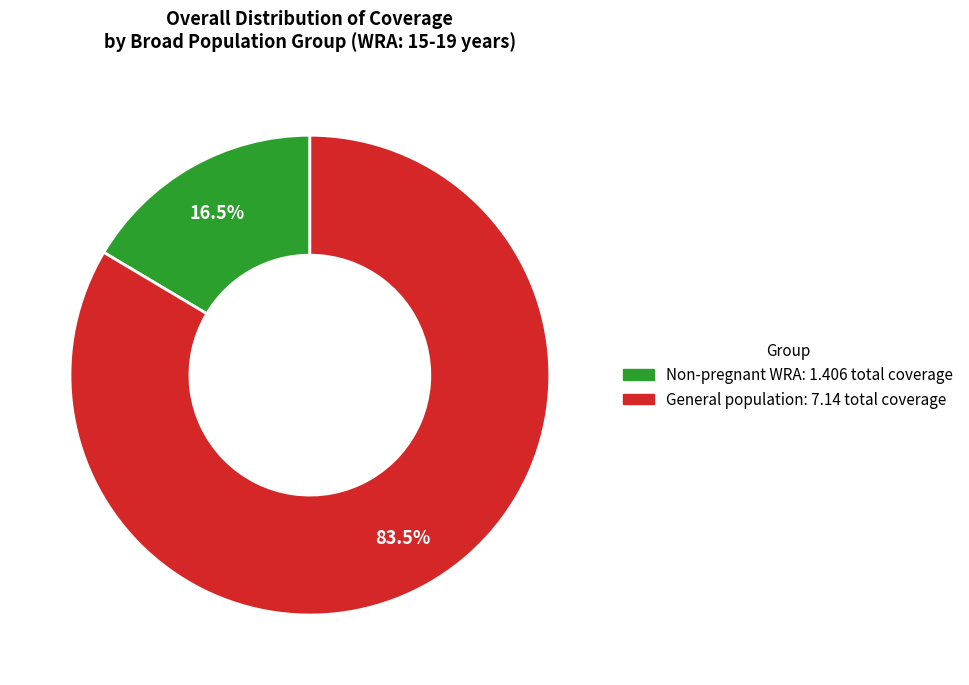

Is there any slice that represents more than half of the pie?

Yes